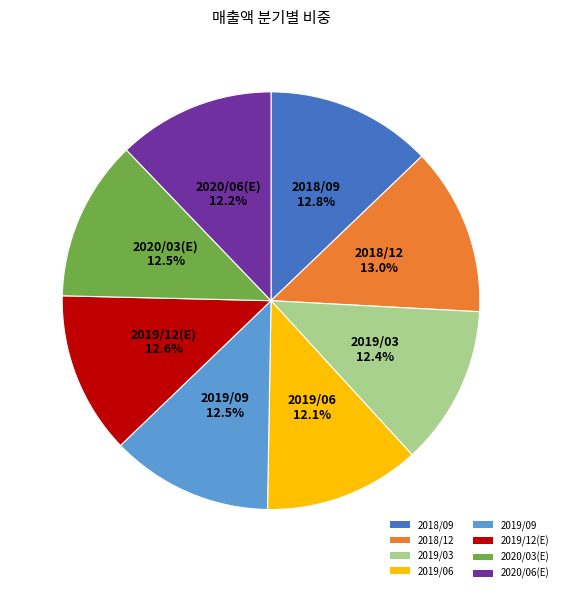

What is the ratio of the value at 2019/06 to the value at 2020/06(E)?

1.0